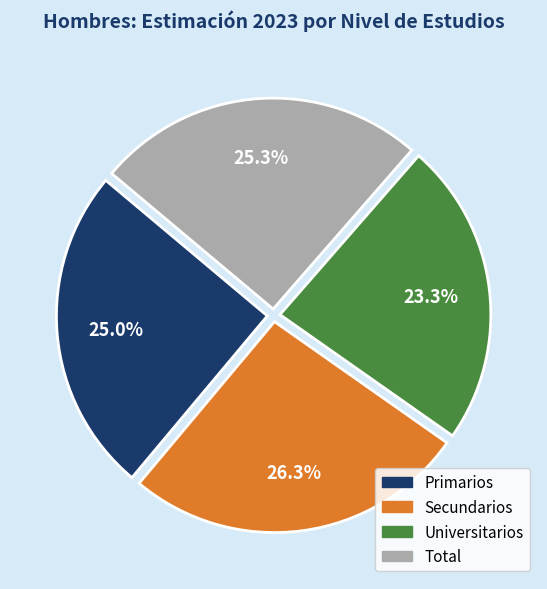

To the nearest percent, what is the average slice percentage?

25%